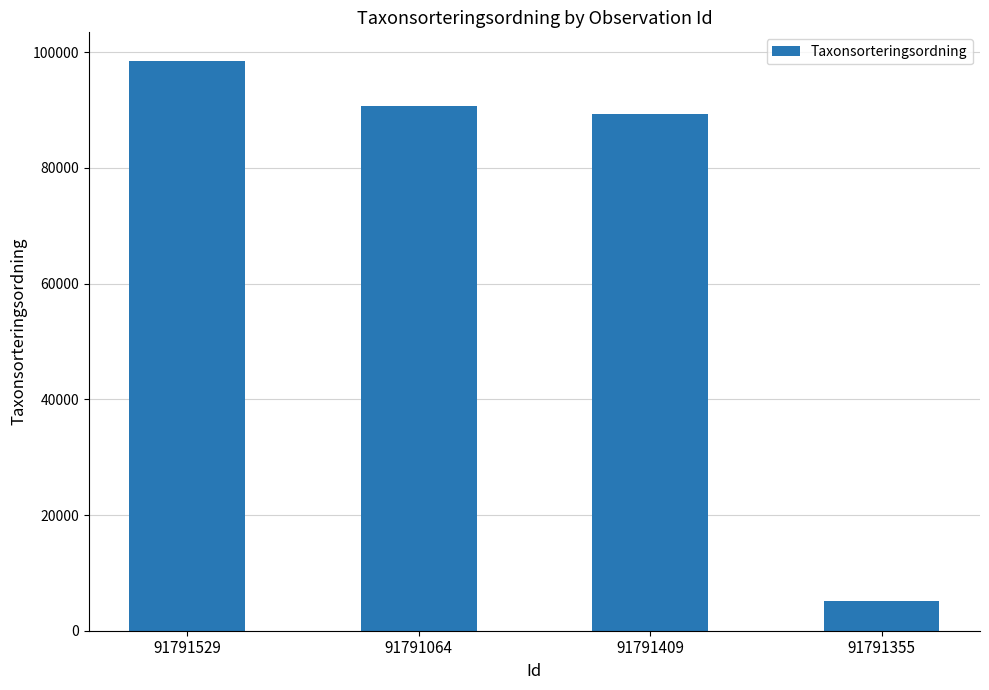

True or false: the data shows 5113 at 91791355.

True